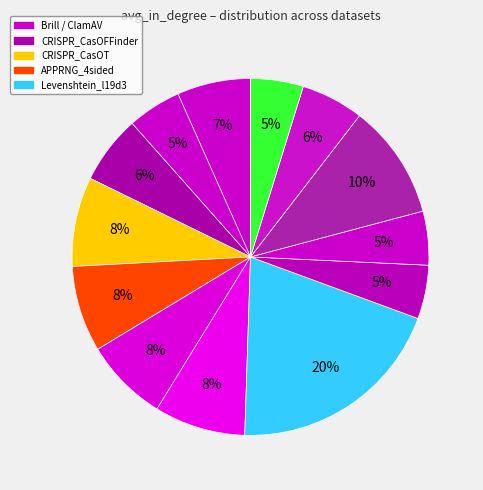

How many slices are in this pie chart?

13